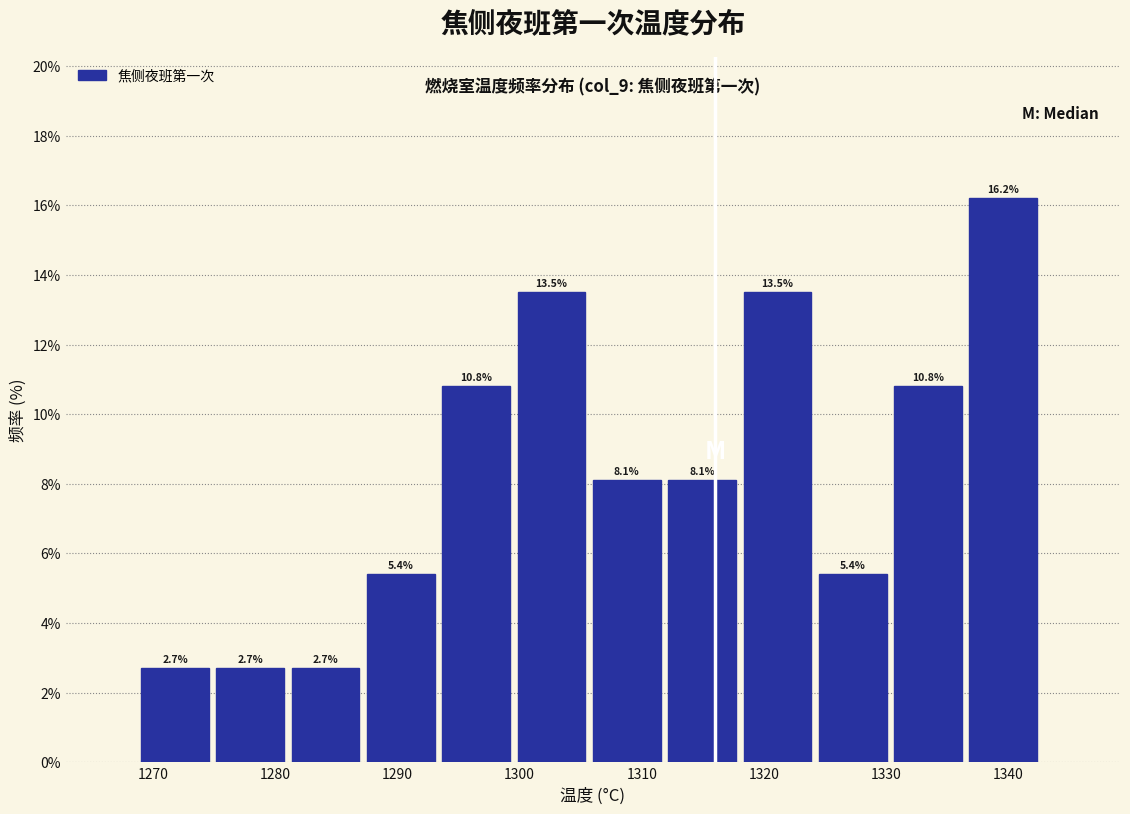

Reading left to right, list every bar in this chart as the range it spans on the x-axis followed by its height. The bar edges are not printed on the chart, so give them approximately, as read against the axis.

1269 to 1275: 2.7
1275 to 1281: 2.7
1281 to 1288: 2.7
1288 to 1294: 5.4
1294 to 1300: 10.8
1300 to 1306: 13.5
1306 to 1312: 8.1
1312 to 1318: 8.1
1318 to 1325: 13.5
1325 to 1331: 5.4
1331 to 1337: 10.8
1337 to 1343: 16.2